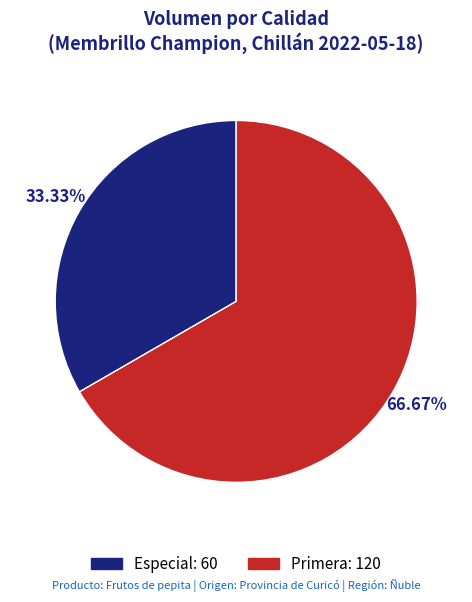

What is the majority slice?

Primera